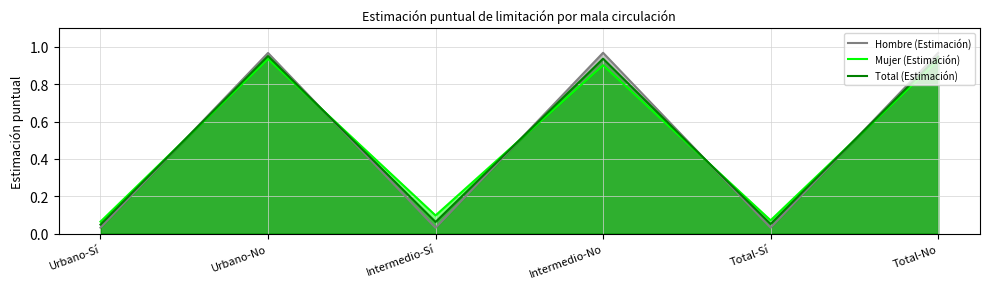

Between which two adjacent categories do Total (Estimación) and Mujer (Estimación) first intersect?

Urbano-Sí and Urbano-No